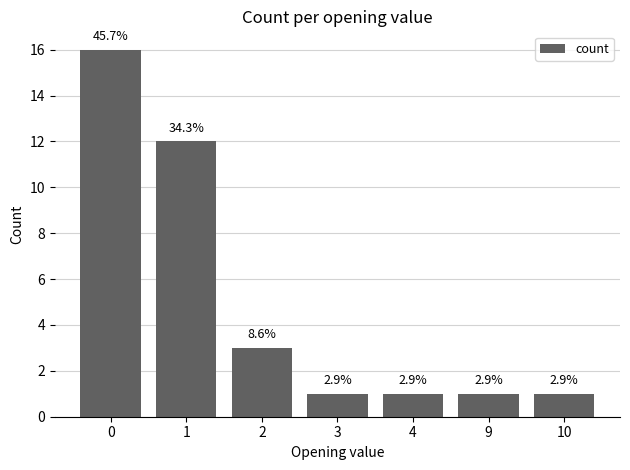

Approximately how many times larger is the value at 9 compared to 2?

0.3